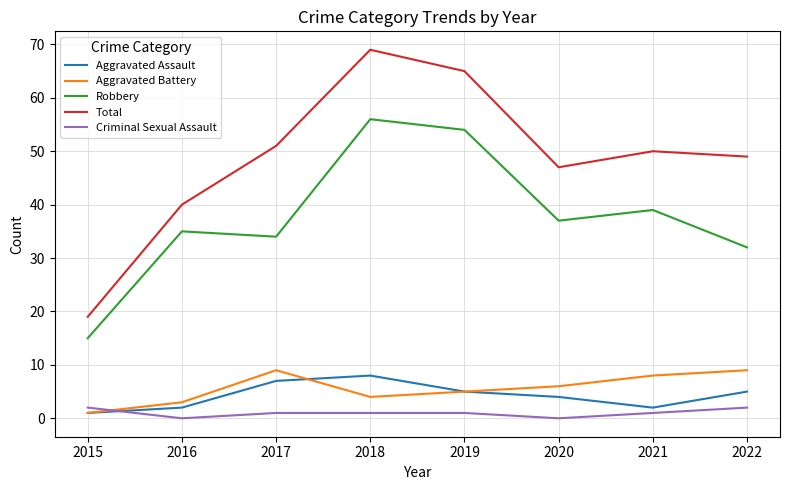

Which series has the widest spread of values?

Total